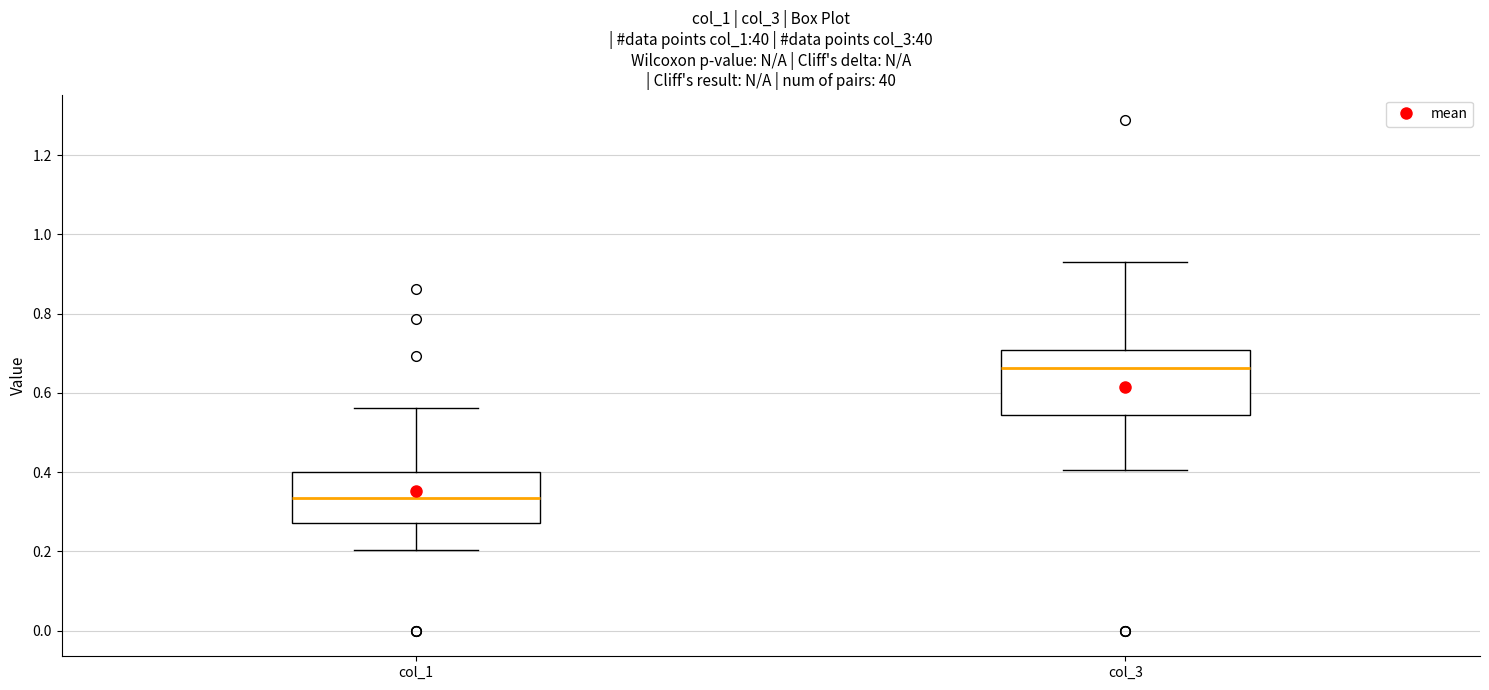

Where is the lower edge of the box for col_1 on the y-axis? The values are not printed on the chart, so give them approximately, as read against the axis.

0.28